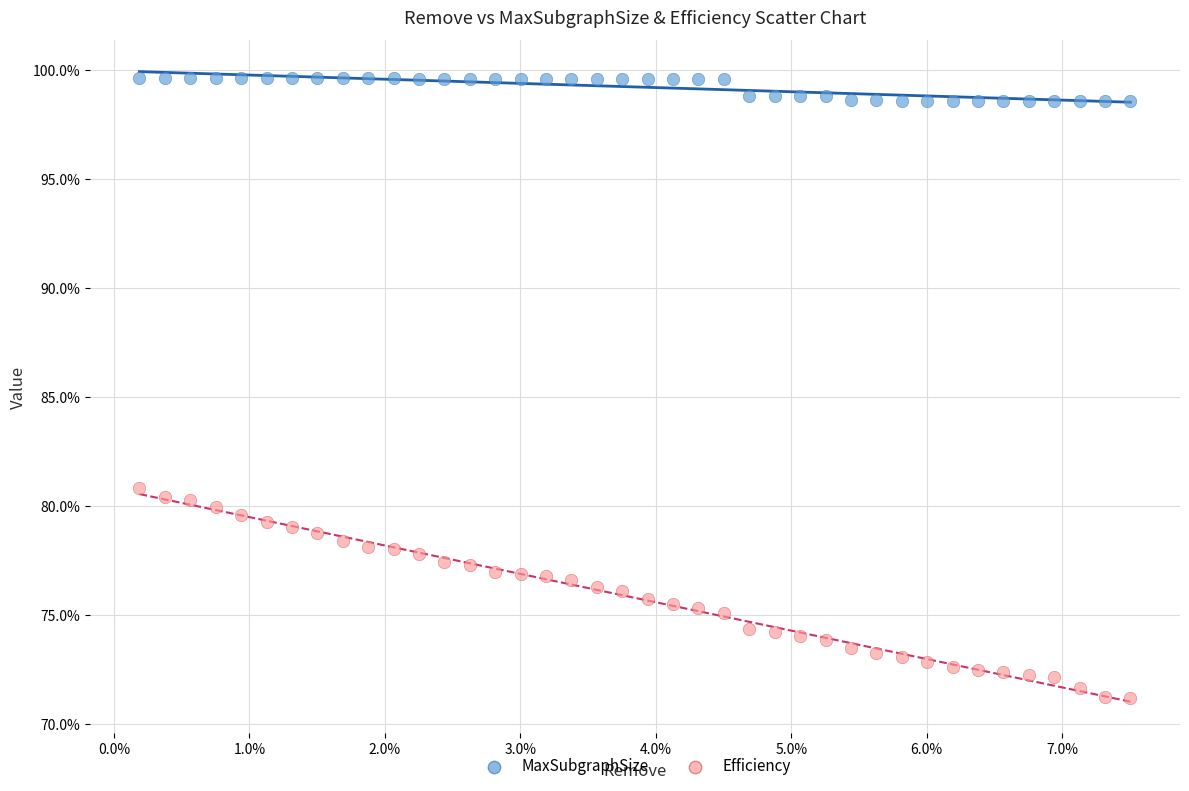

What are all the series names shown in the legend?

MaxSubgraphSize, Efficiency